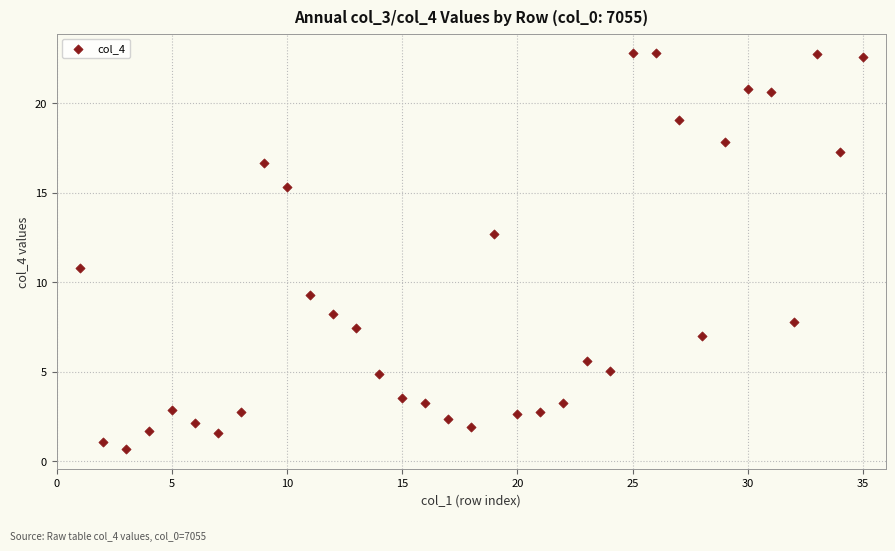

What is the range of Y values (max minus min)?

22.1